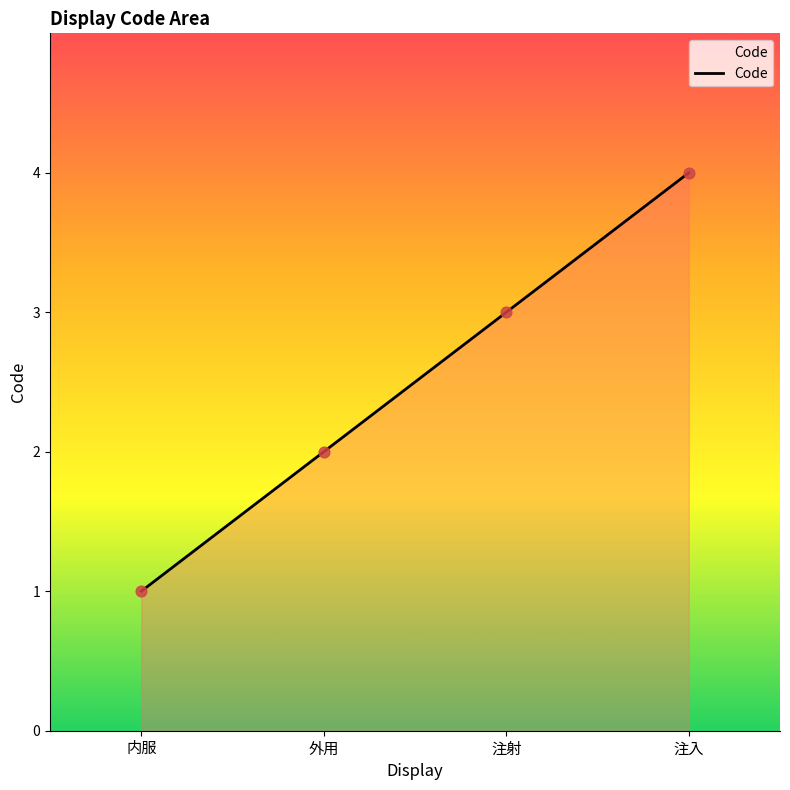

Approximately how many times larger is the value at 外用 compared to 内服?

2.0